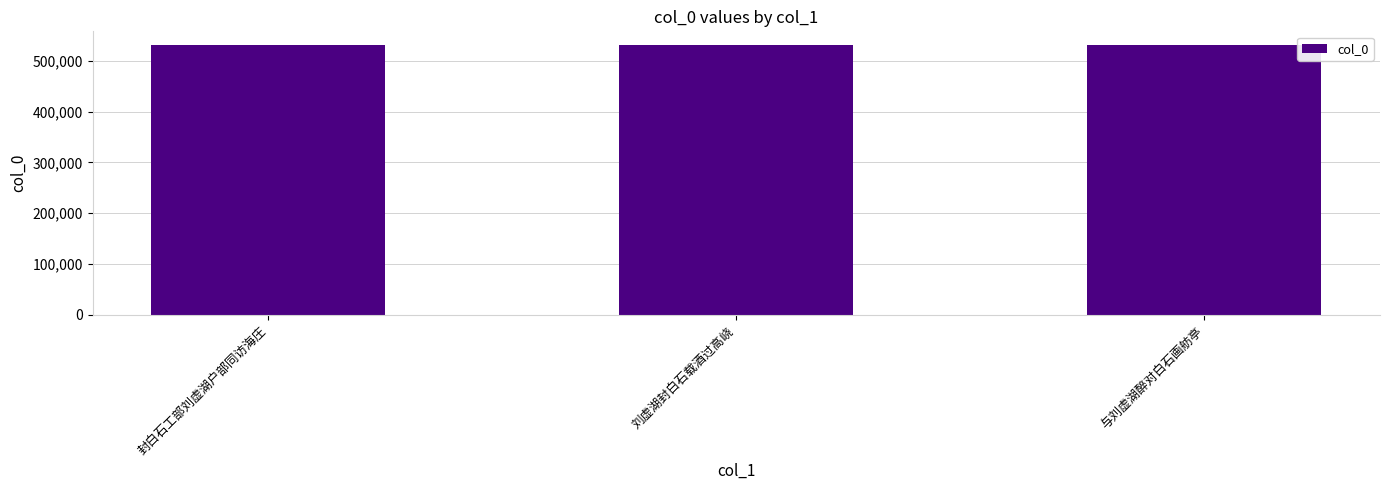

True or false: the data shows 531285 at 封白石工部刘虚湖户部同访海庄.

True